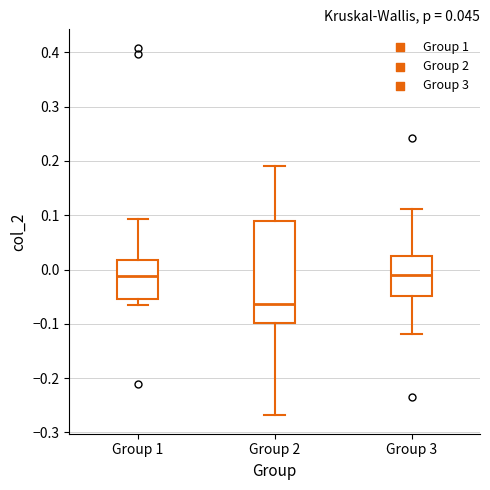

Reading left to right, transcribe this box plot: for each box, give where its median line is, the range the box spans, and where its two whiskers end, as read against the y-axis. The values are not printed on the chart, so give them approximately, as read against the axis.

Group 1: median -0.01, box -0.05 to 0.02, whiskers -0.06 to 0.09
Group 2: median -0.06, box -0.10 to 0.09, whiskers -0.27 to 0.19
Group 3: median -0.01, box -0.05 to 0.02, whiskers -0.12 to 0.11